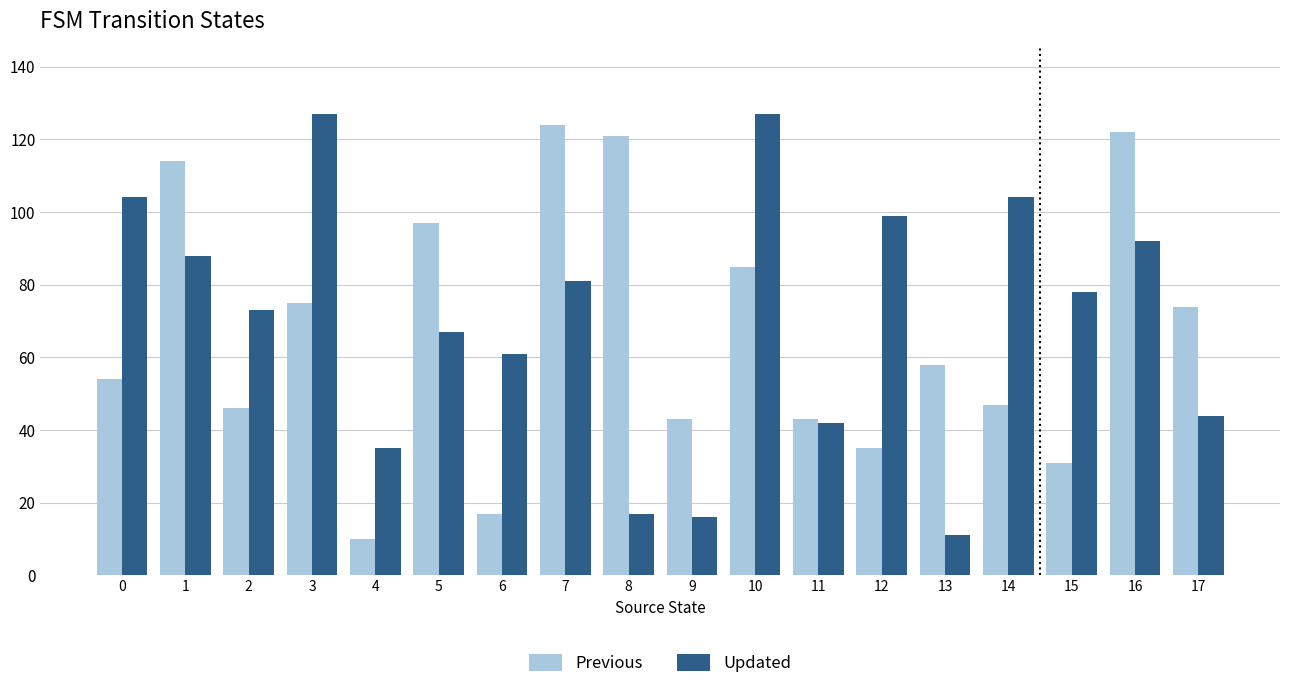

Which series has the largest total across all categories?

Updated